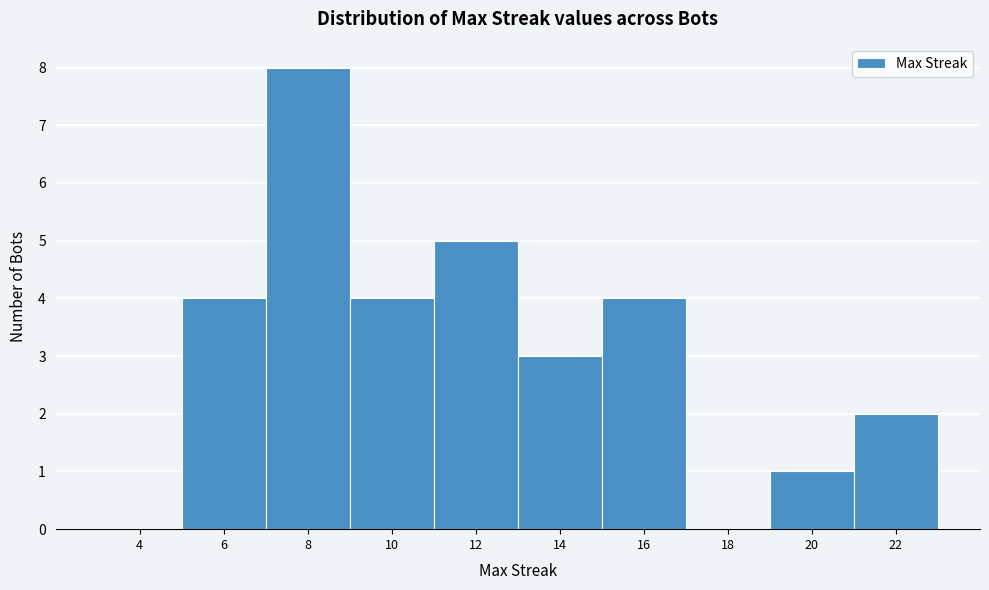

Reading left to right, transcribe all the data shown in this chart.

4=0	6=4	8=8	10=4	12=5	14=3	16=4	18=0	20=1	22=2